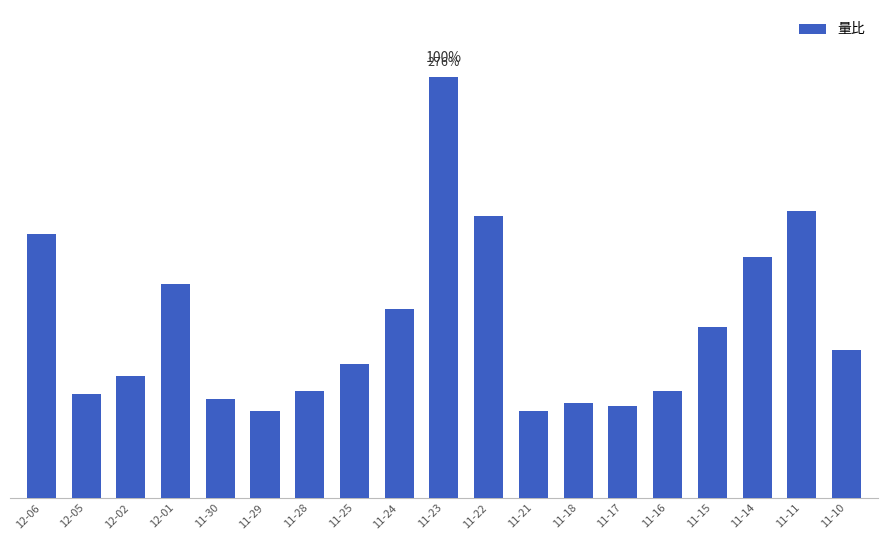

What is the difference between the second highest and minimum values?

1.3